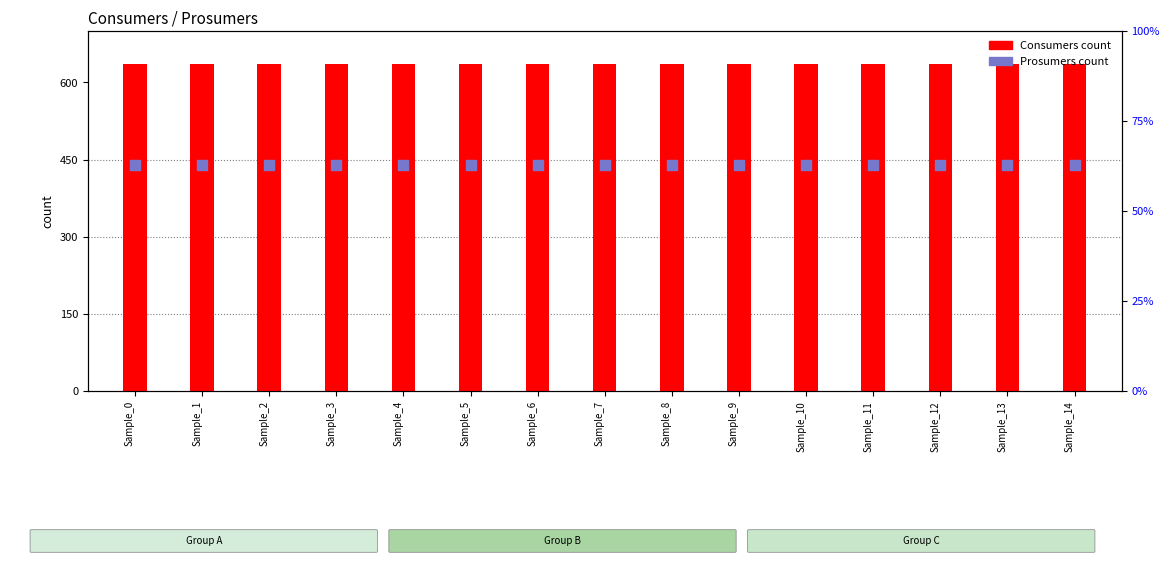

What are all the series names shown in the legend?

Consumers, Prosumers